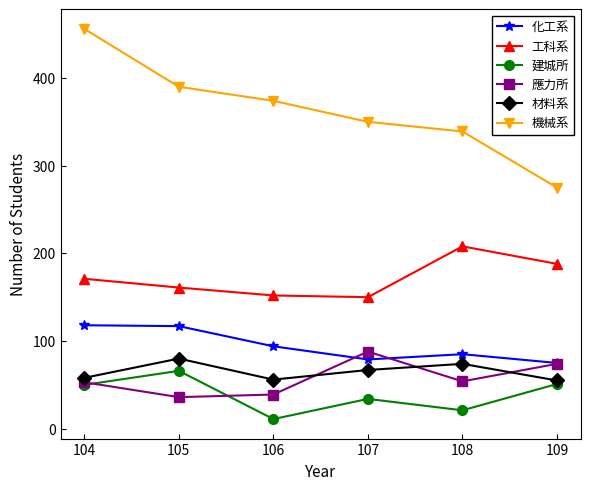

True or false: 材料系 has a value of 36 at 109.

False